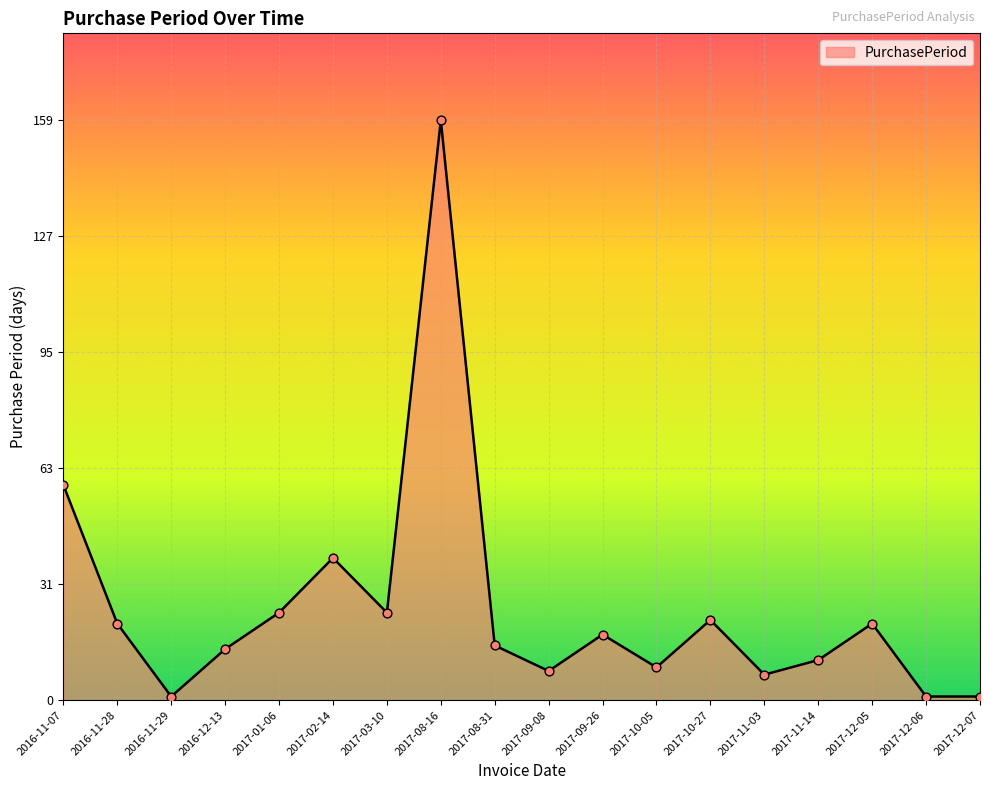

What is the change in value from 2016-11-29 to 2017-10-27?

+21